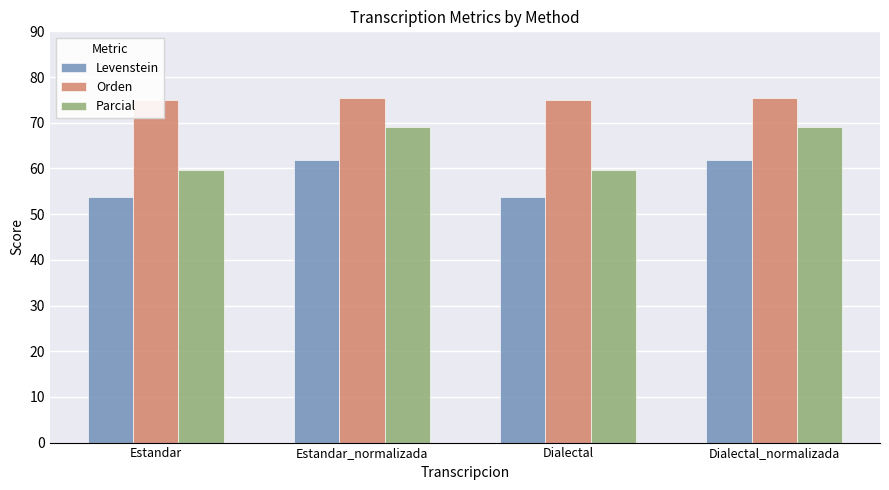

At which category is the sum across all series the highest?

Estandar_normalizada